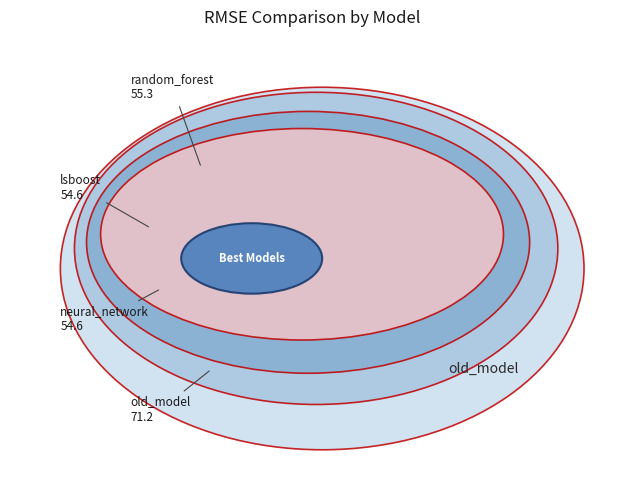

To the nearest percent, what is the difference between the old_model and neural_network slice percentages?

7%